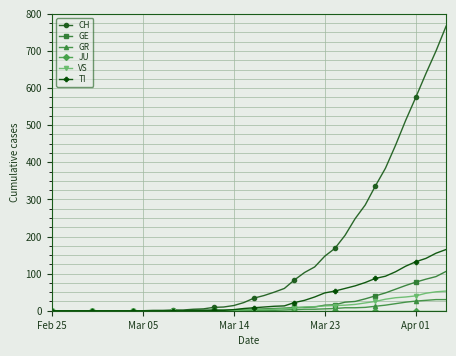

Which series has the largest range (max minus min)?

CH